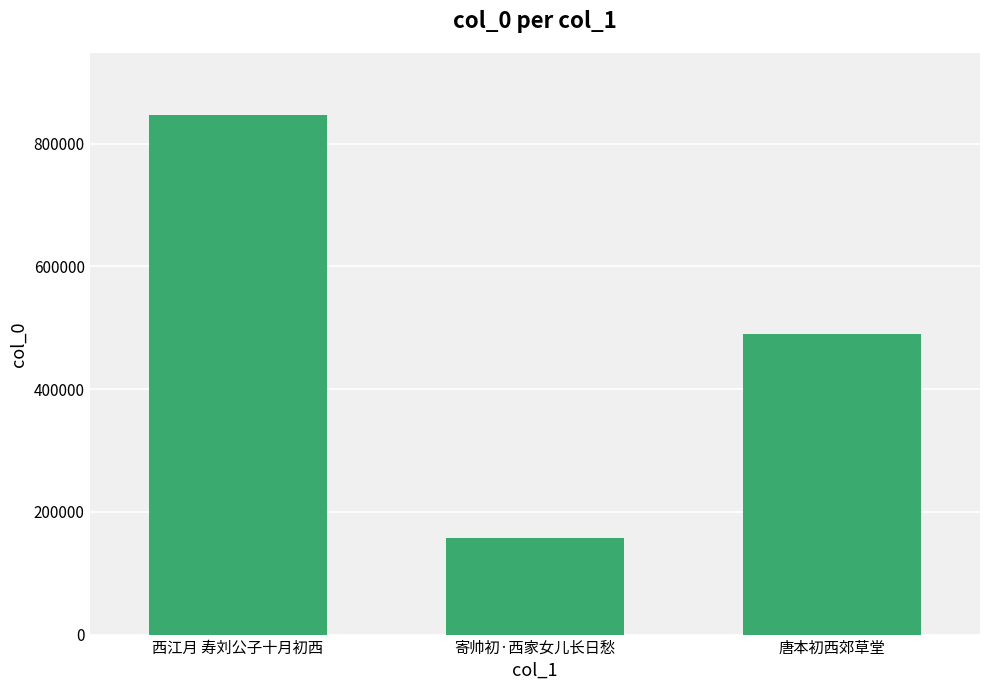

What is the label of the 3rd bar from the left?

唐本初西郊草堂